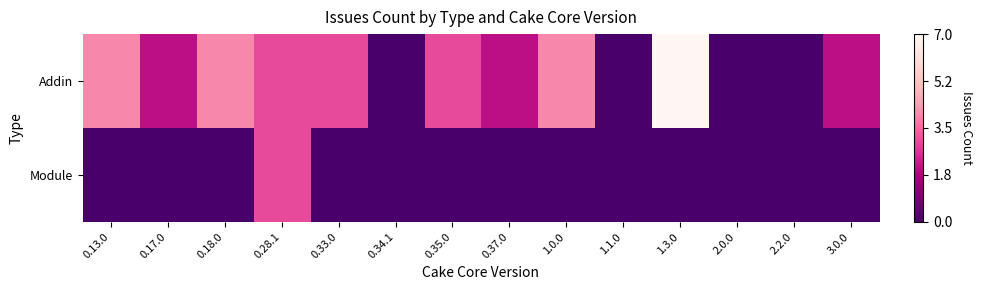

At which category does the chart reach its minimum across all series?

0.34.1